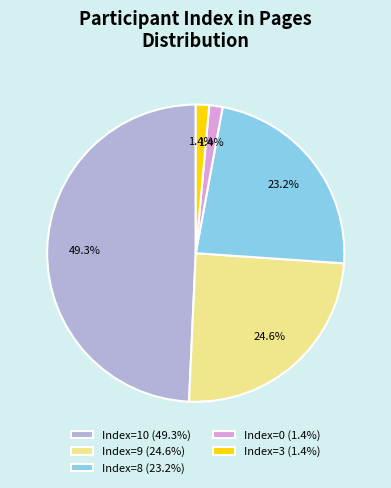

What percentage is NOT represented by Index=8 (23.2%)?

76.8%